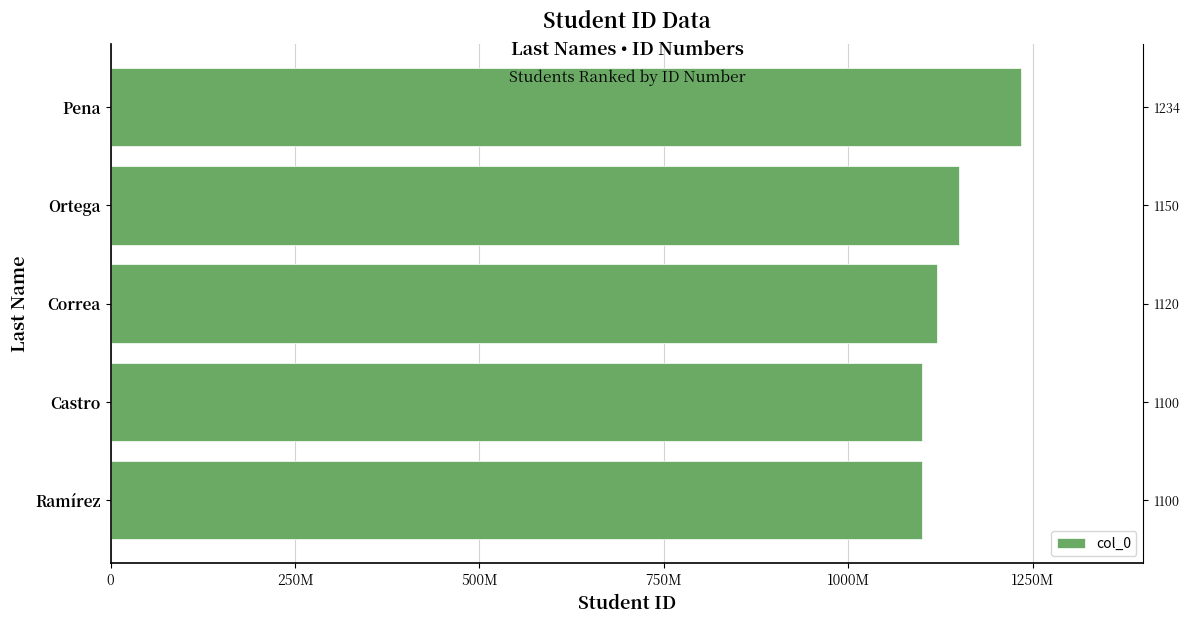

What is the value of the 1st bar from the left?

1100203040